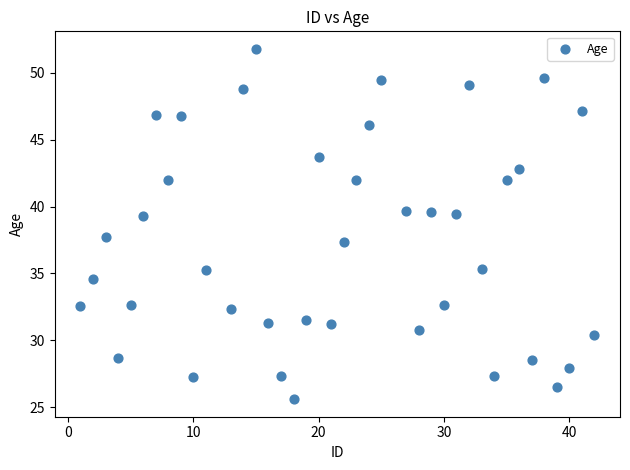

What is the range of Y values (max minus min)?

26.2